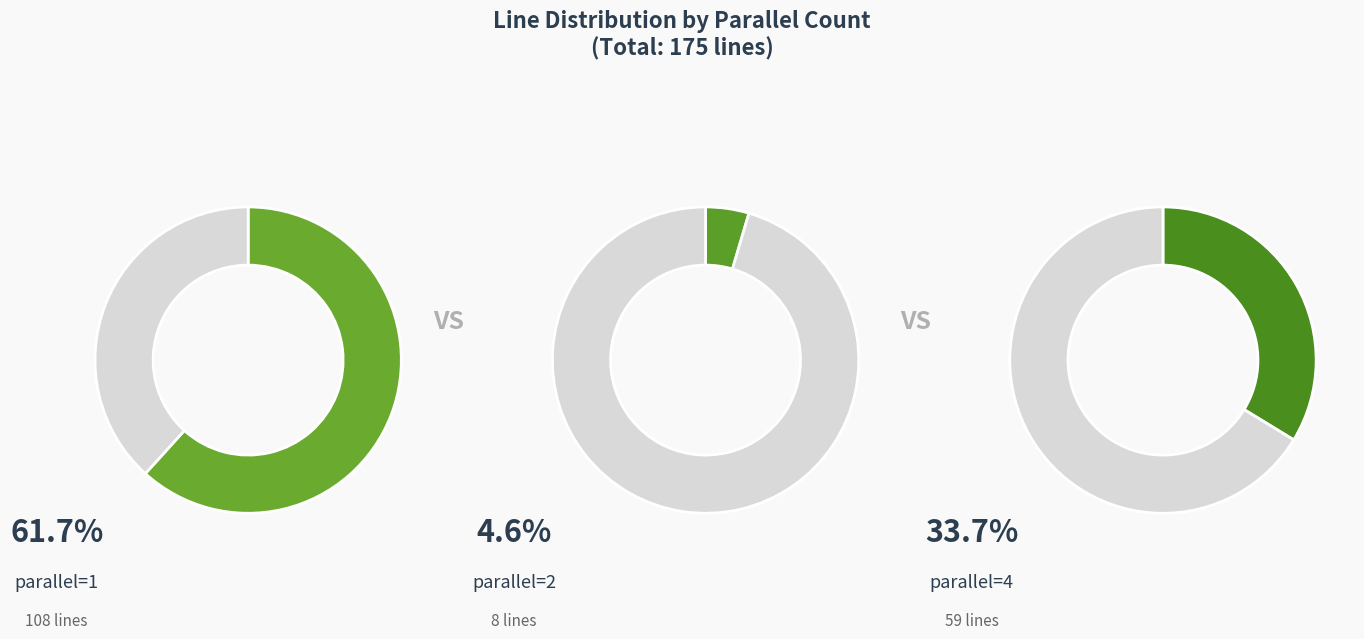

What is the ratio of the value at parallel_1 to the value at parallel_4?

1.8